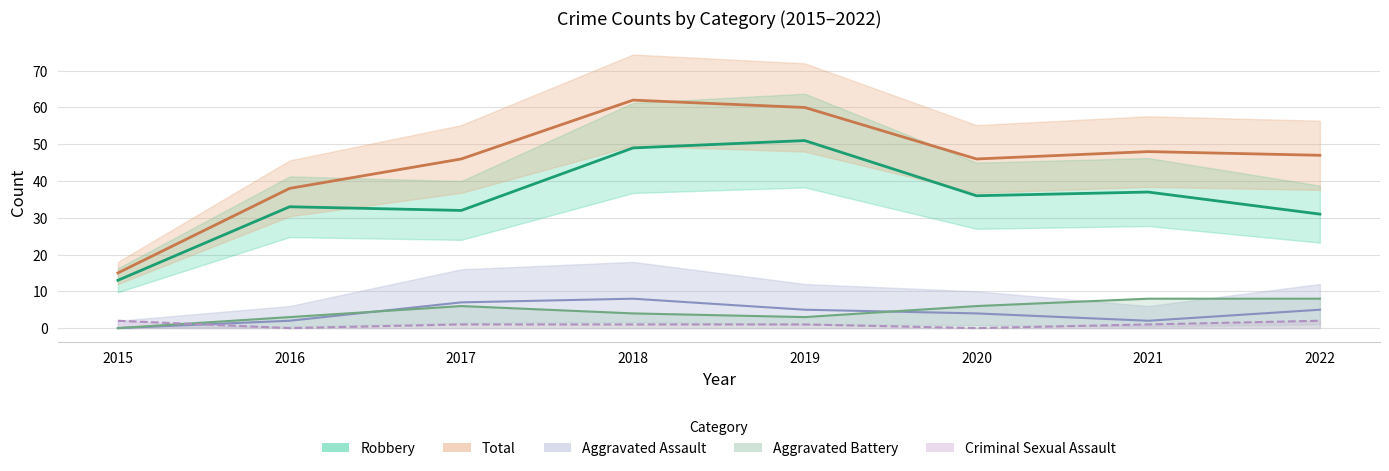

The value of Total at 2020 is 46. True or false?

True